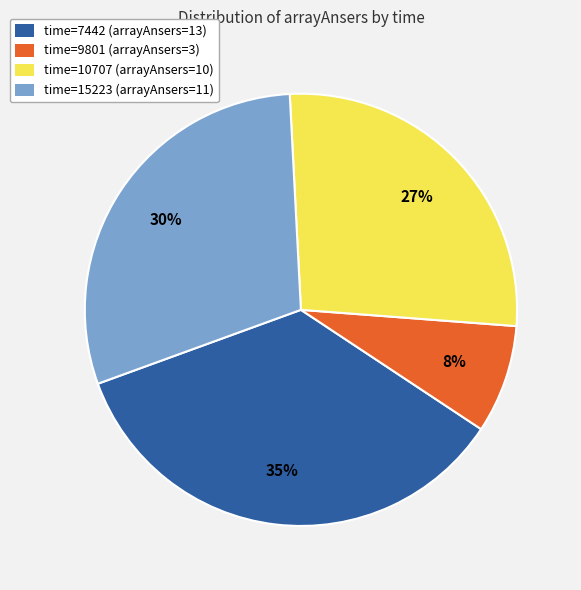

Which category has the biggest portion of the pie?

time=7442 (arrayAnsers=13)